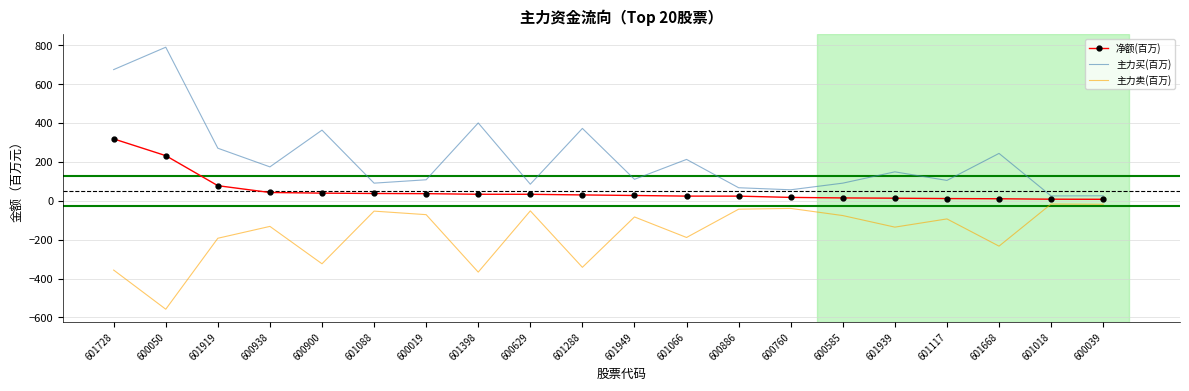

How many distinct data groups are displayed?

3